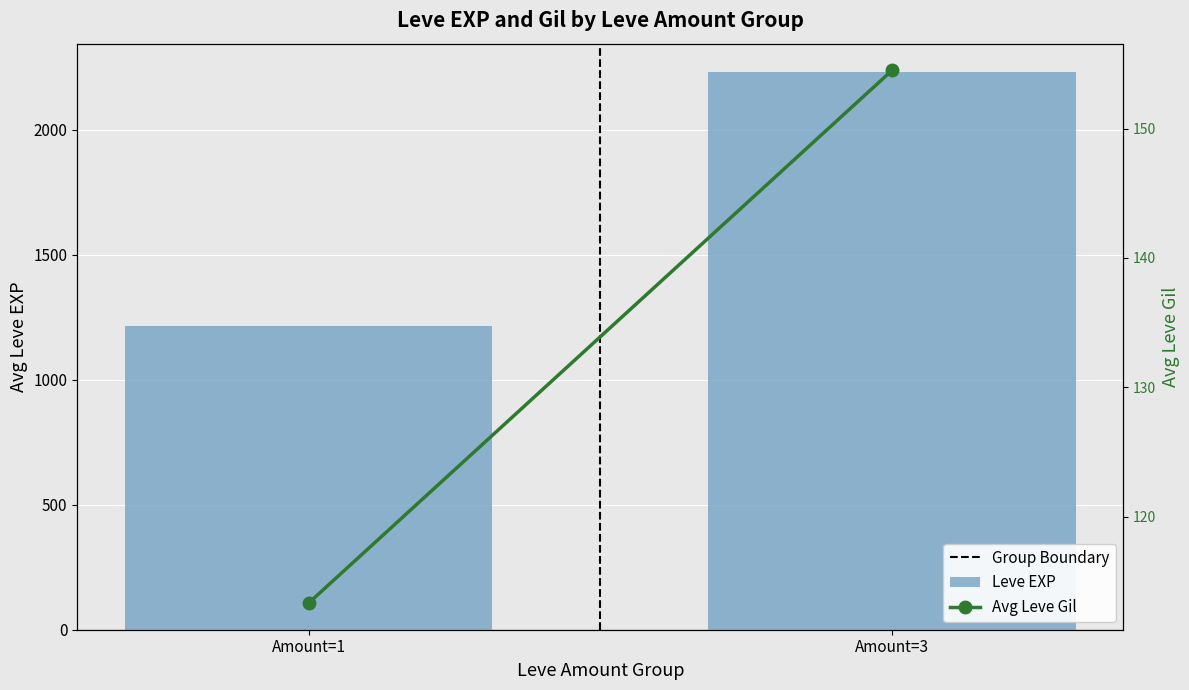

The value of Avg Leve Gil at Amount=3 is 34.8. True or false?

False